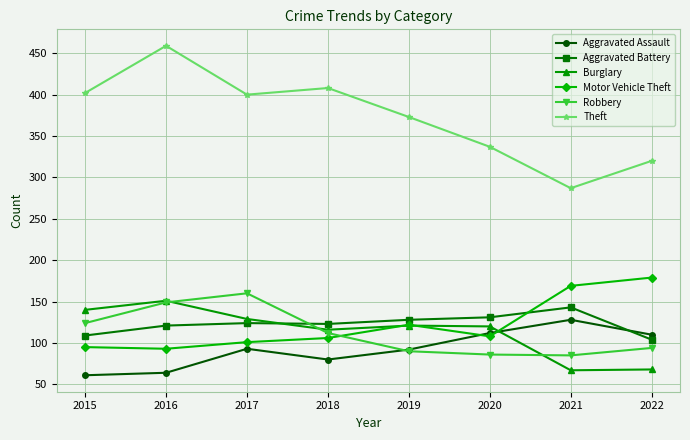

What are all the series names shown in the legend?

Aggravated Assault, Aggravated Battery, Burglary, Motor Vehicle Theft, Robbery, Theft